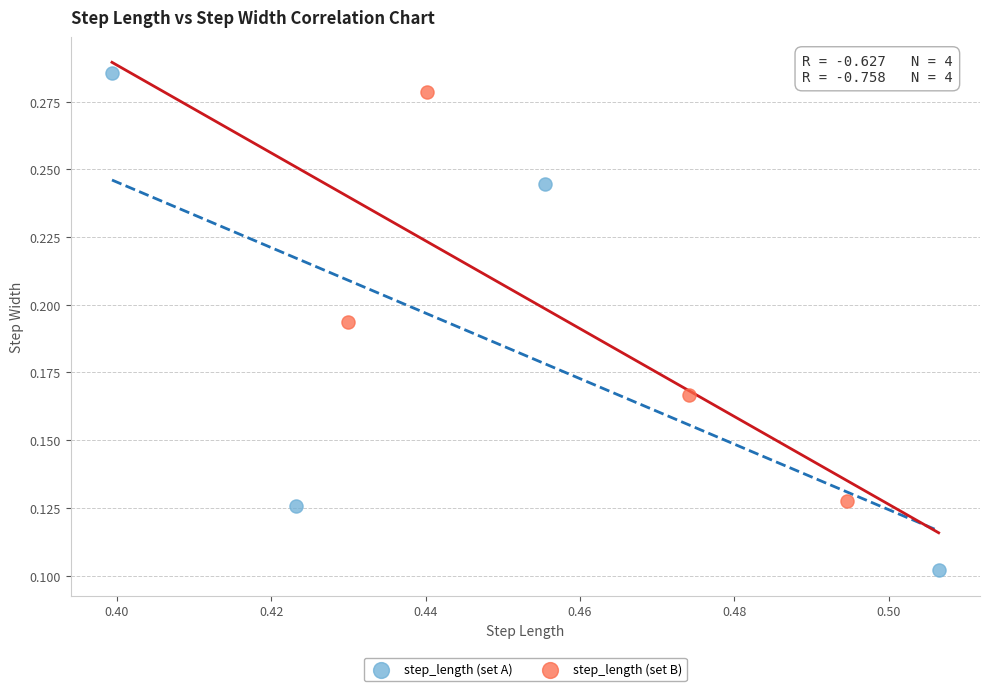

Which series contains the lowest Y value?

step_length (set A)